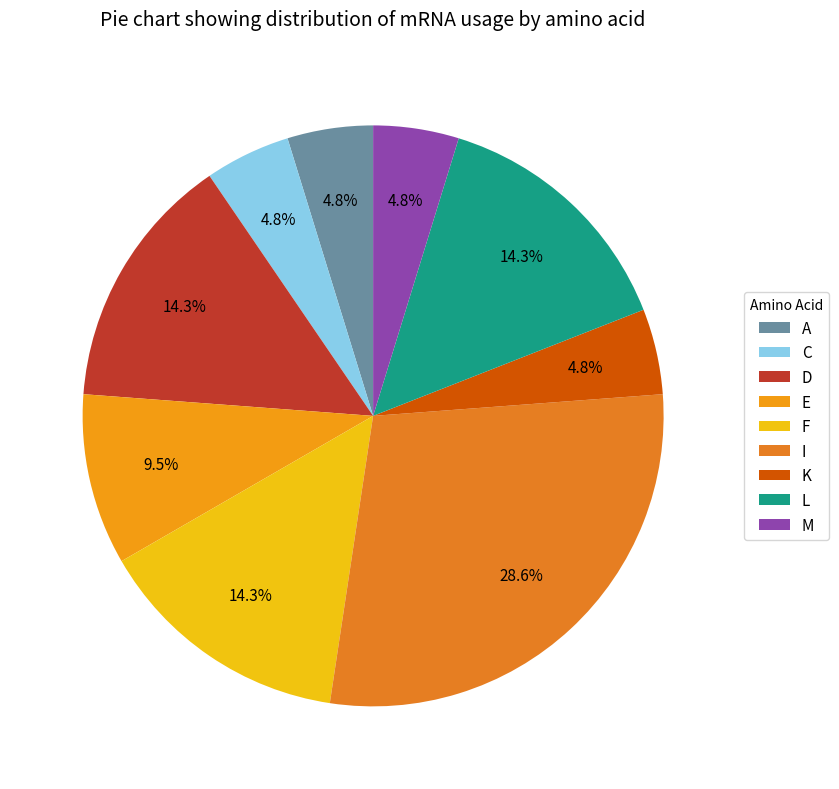

Between E and I, which is larger?

I